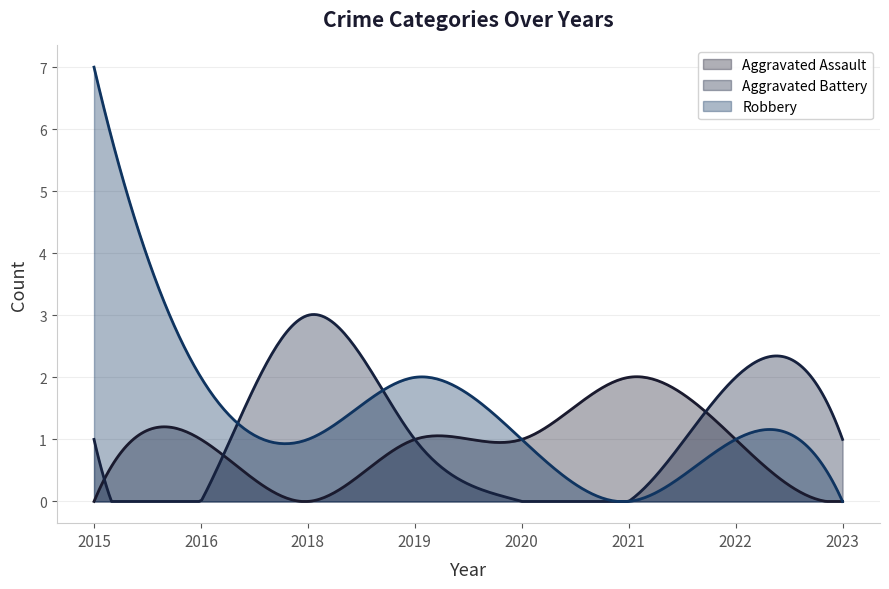

True or false: Robbery has more than 0 points higher than both neighbors.

True